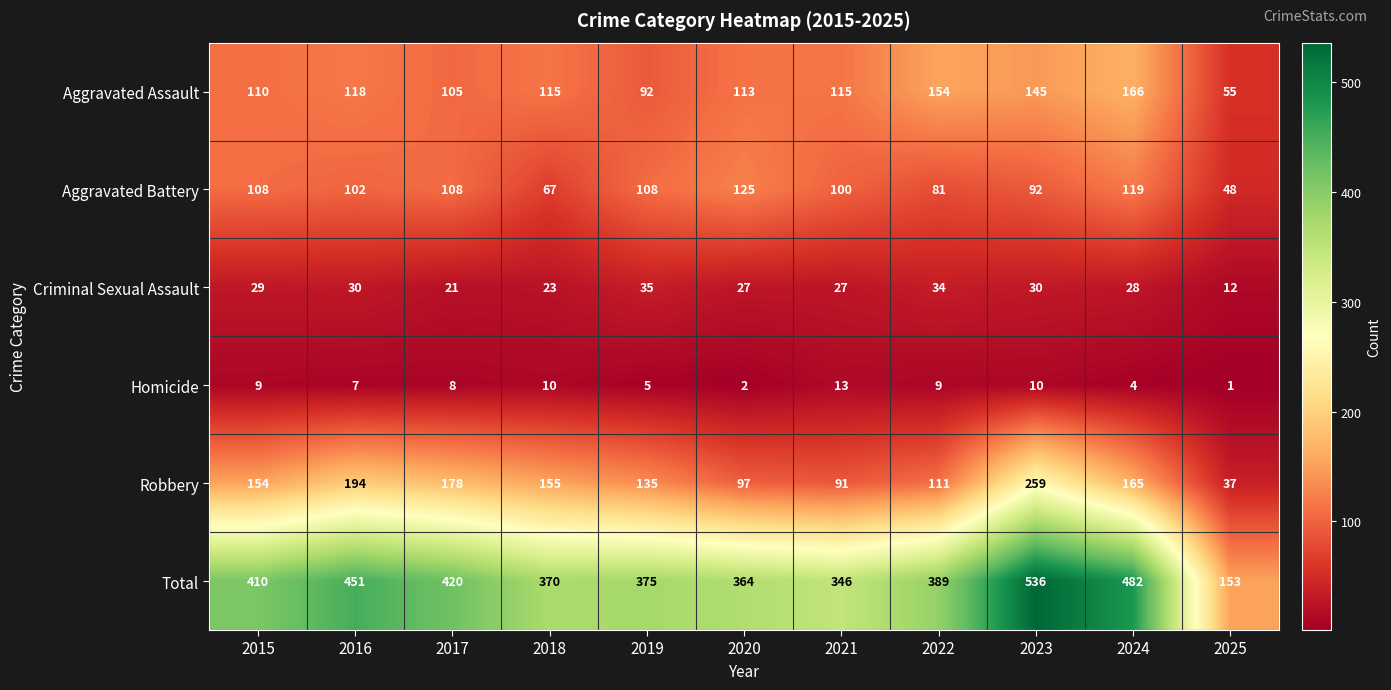

What value does the Criminal Sexual Assault series have at 2023?

30